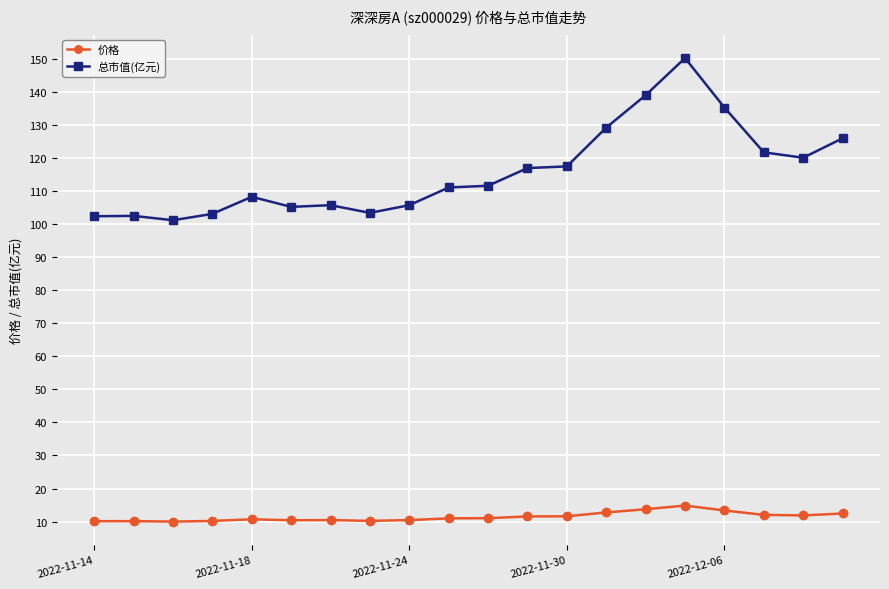

What is the value of the 价格 point at the 15th from the left?

13.7